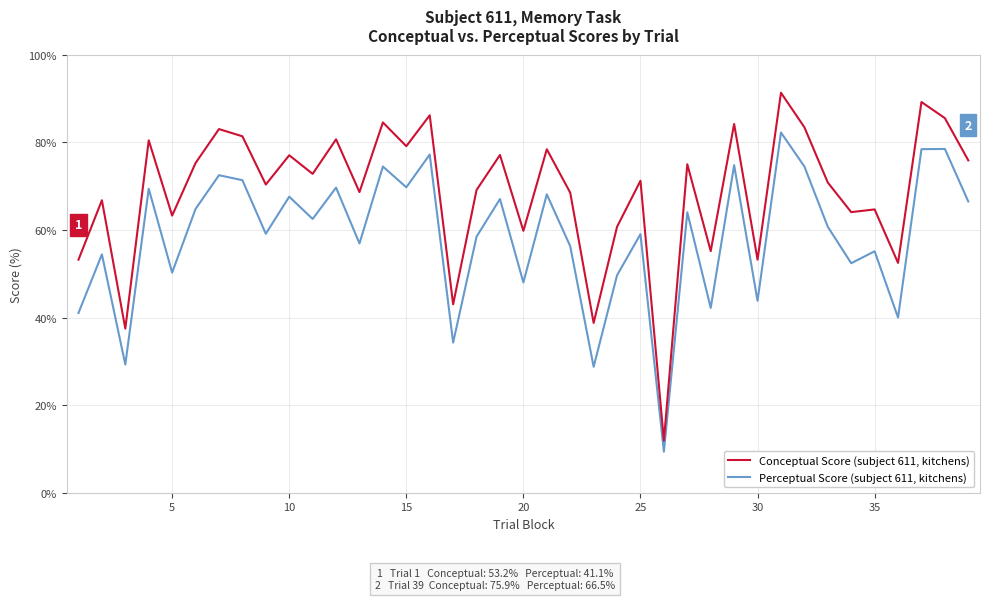

Which series has the largest total across all categories?

Conceptual Score (subject 611, kitchens)